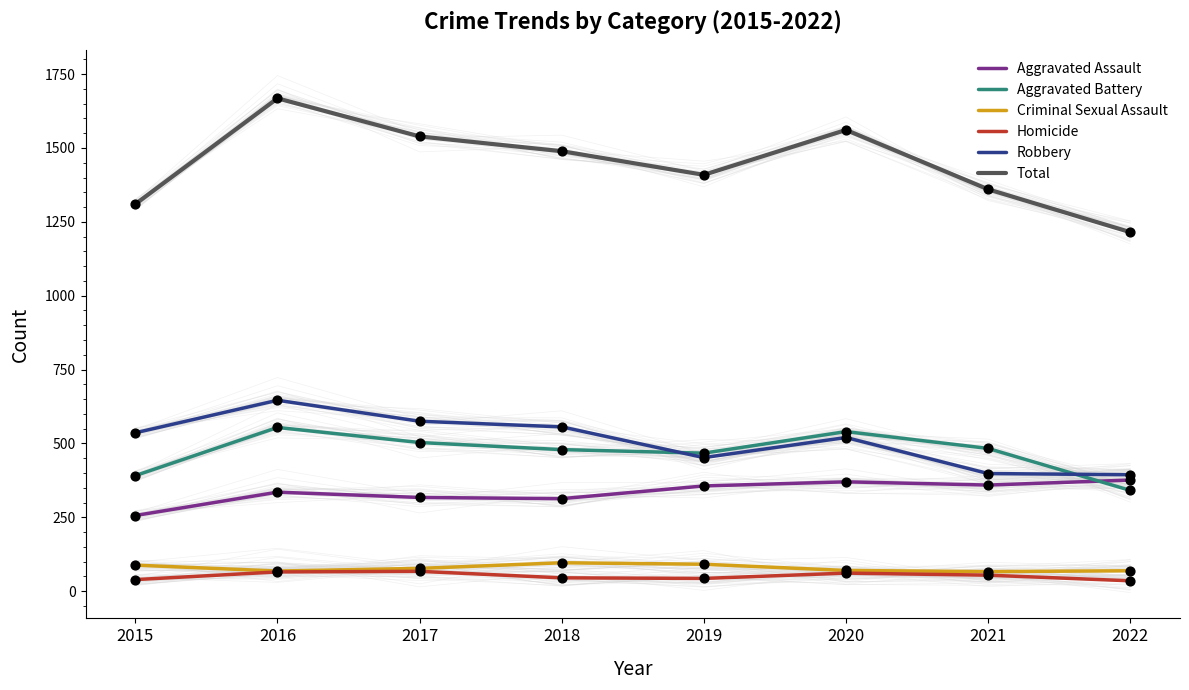

What are all the series names shown in the legend?

Aggravated Assault, Aggravated Battery, Criminal Sexual Assault, Homicide, Robbery, Total